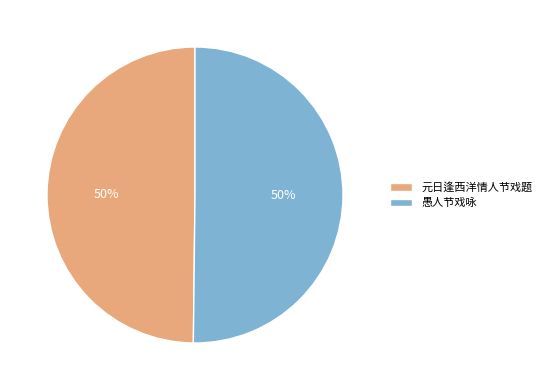

Approximately how many times larger is the value at 元日逢西洋情人节戏题 compared to 愚人节戏咏?

1.0